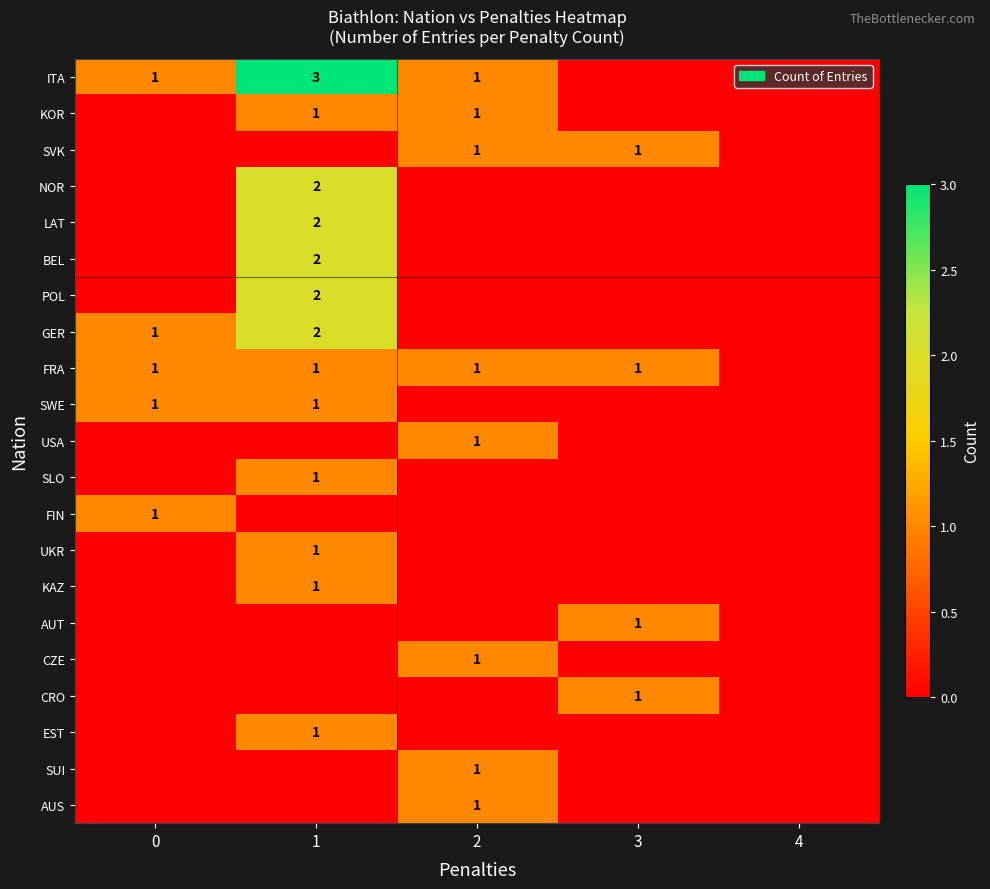

Which has a higher value, 3 or 4?

3